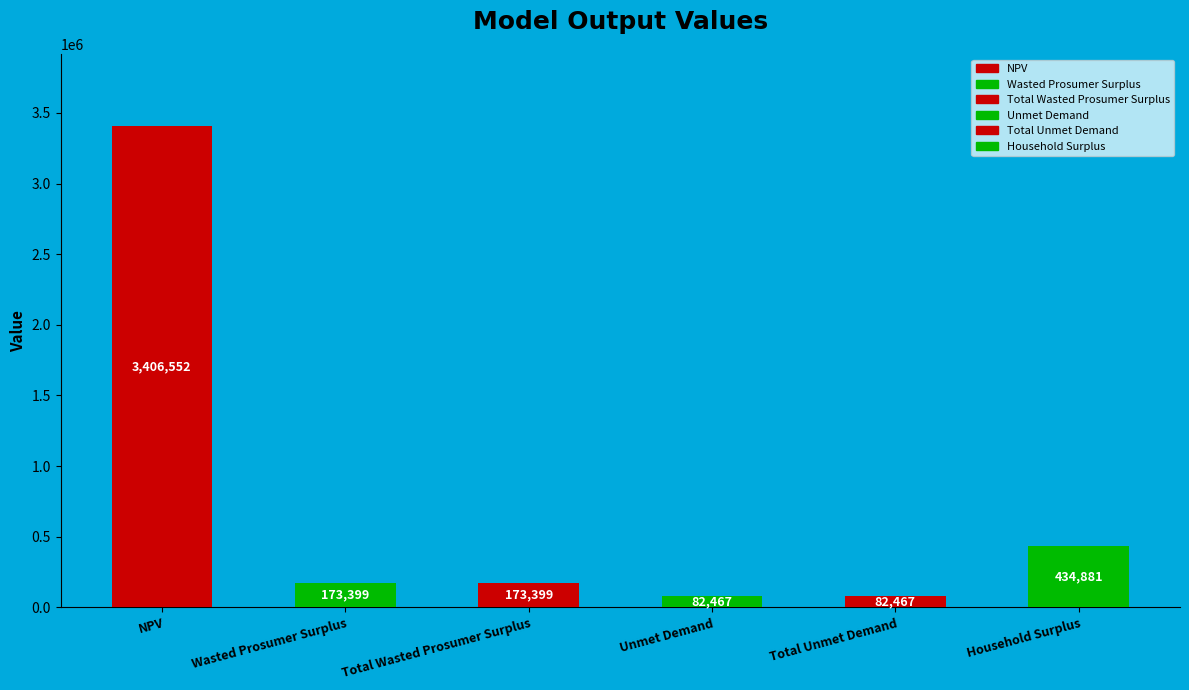

Does the chart contain stacked bars?

No